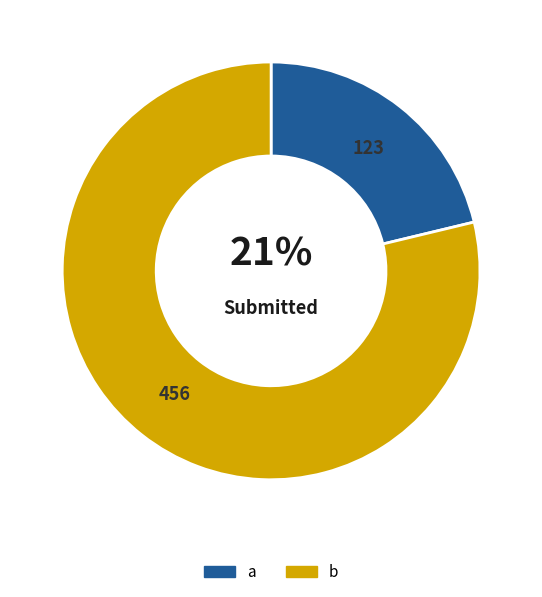

What is the ratio of the value at a to the value at b?

0.3